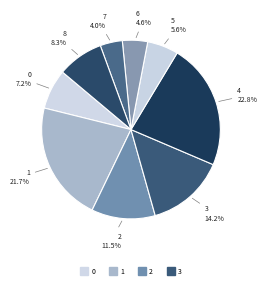

Count the number of slices in the pie.

9